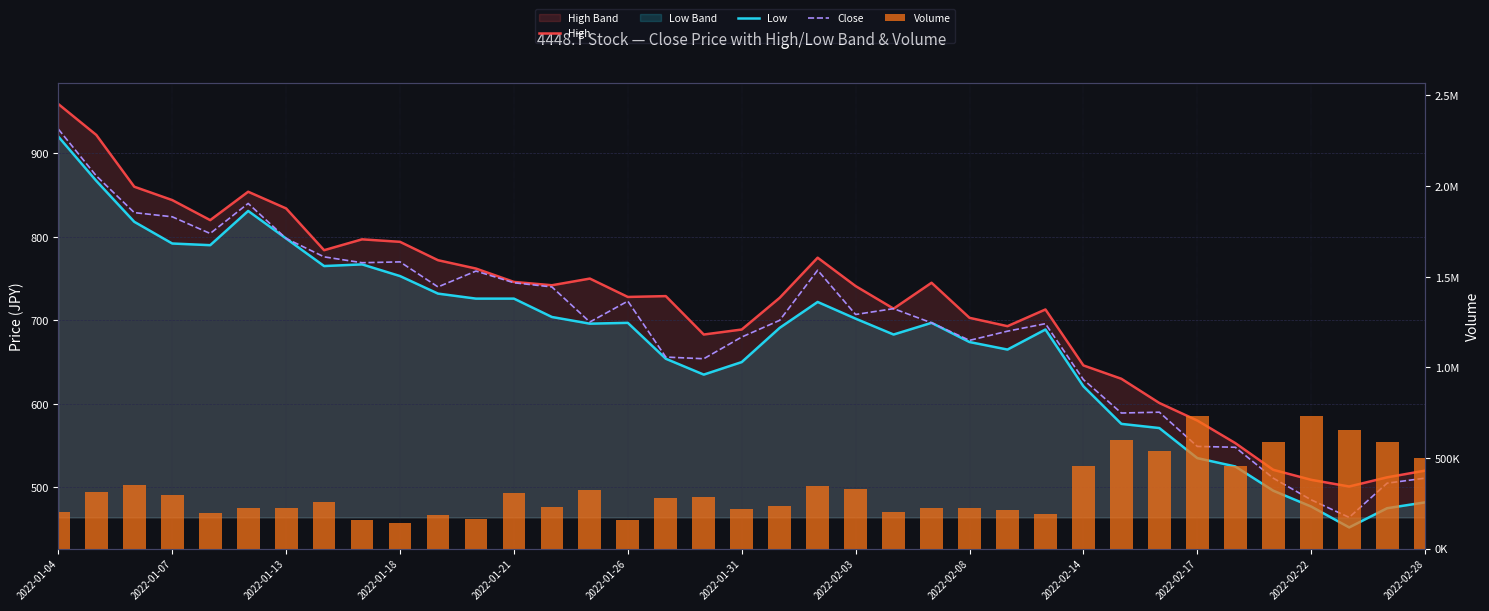

The value of Close at 2022-01-07 is 1118. True or false?

False